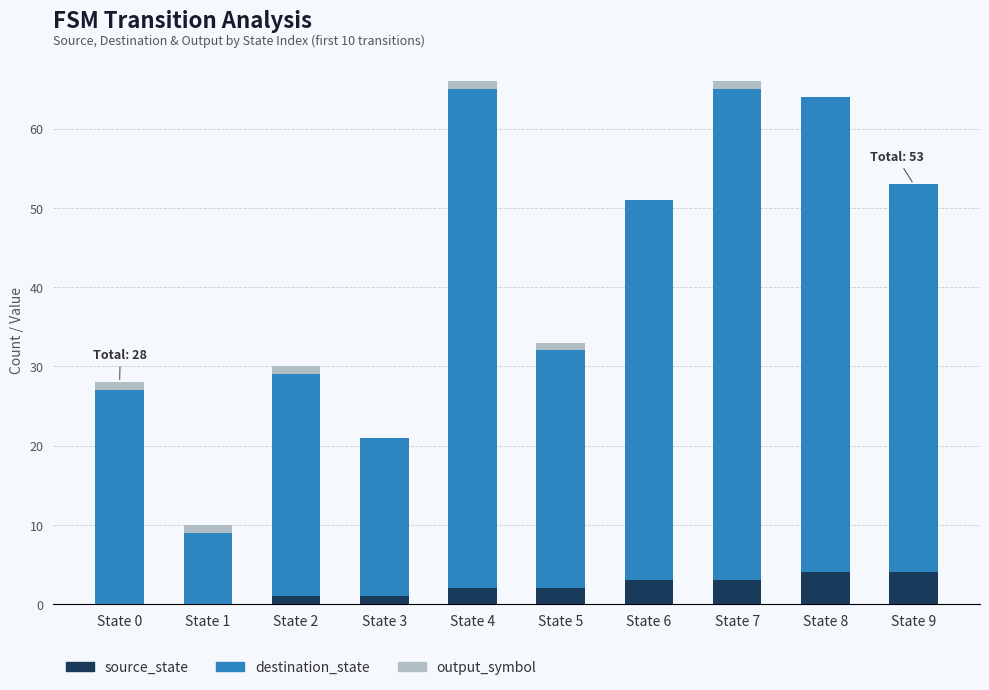

What is the total value across all series at State 8?

64